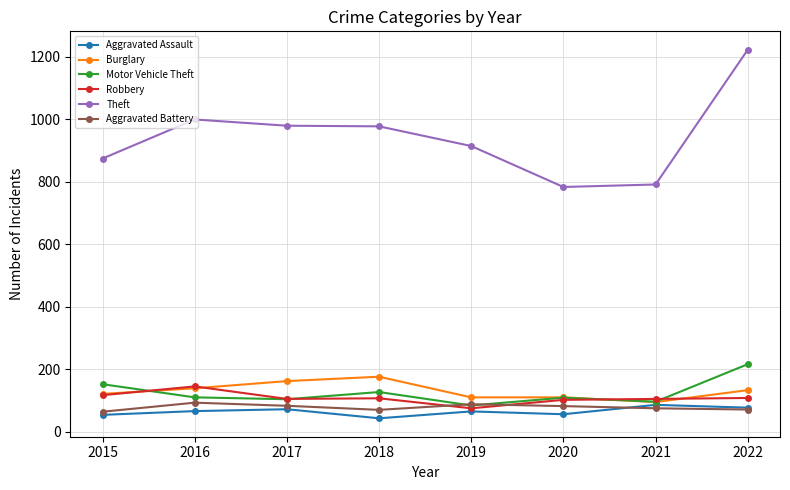

True or false: Aggravated Battery has a value of 71 at 2022.

True